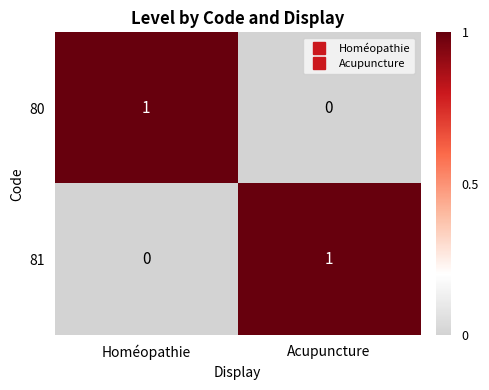

Reading right to left, extract all data points from this chart.

80: Acupuncture=0	Homéopathie=1
81: Acupuncture=1	Homéopathie=0